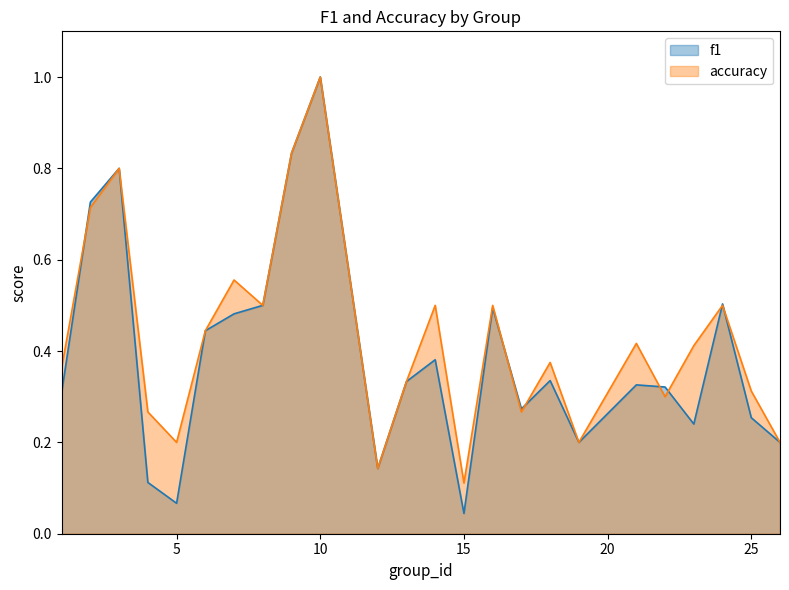

Reading left to right, transcribe all the data shown in this chart.

f1: 1=0.3	2=0.7	3=0.8	4=0.1	5=0.1	6=0.4	7=0.5	8=0.5	9=0.8	10=1.0	12=0.1	13=0.3	14=0.4	15=0.0	16=0.5	17=0.3	18=0.3	19=0.2	21=0.3	22=0.3	23=0.2	24=0.5	25=0.3	26=0.2
accuracy: 1=0.4	2=0.7	3=0.8	4=0.3	5=0.2	6=0.4	7=0.6	8=0.5	9=0.8	10=1.0	12=0.1	13=0.3	14=0.5	15=0.1	16=0.5	17=0.3	18=0.4	19=0.2	21=0.4	22=0.3	23=0.4	24=0.5	25=0.3	26=0.2